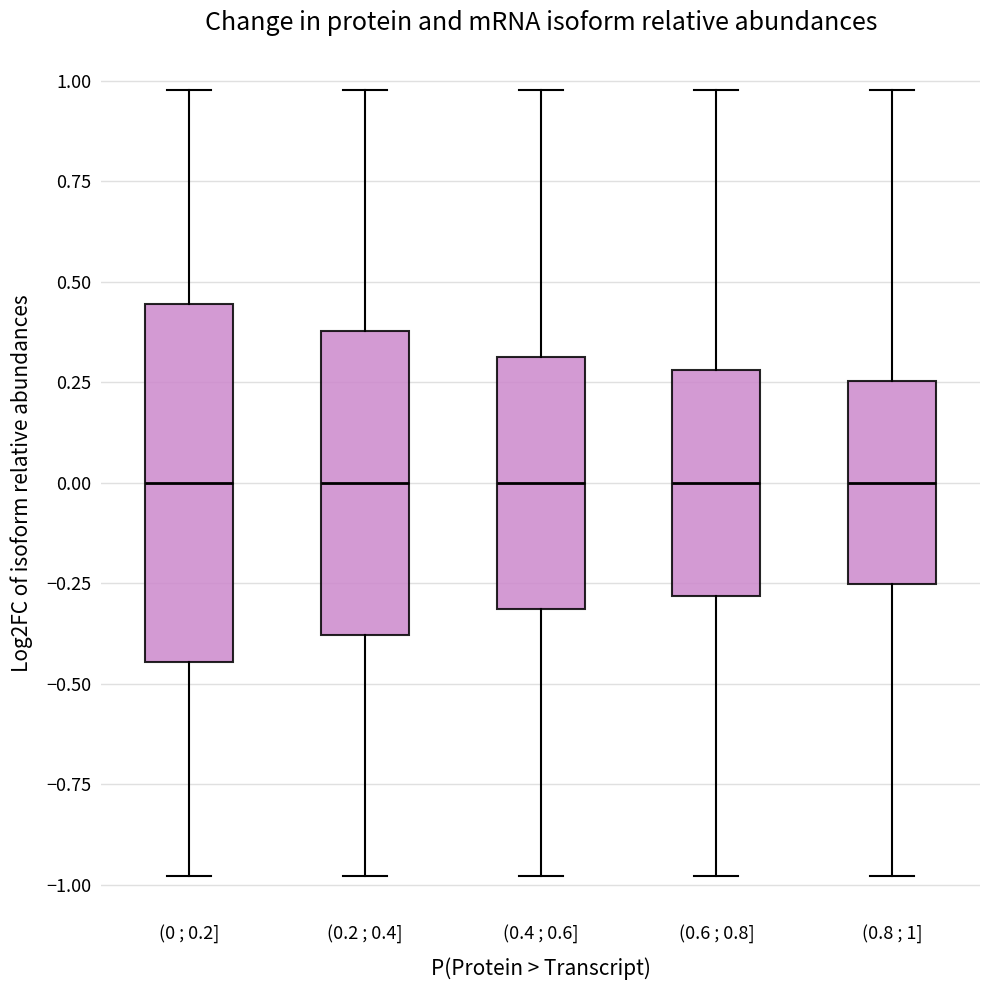

Where is the lower edge of the box for (0.6 ; 0.8] on the y-axis? The values are not printed on the chart, so give them approximately, as read against the axis.

-0.30